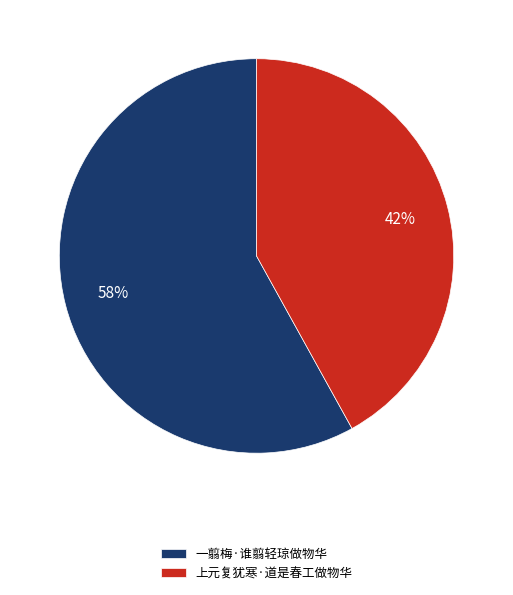

Which category has the biggest portion of the pie?

一翦梅·谁翦轻琼做物华